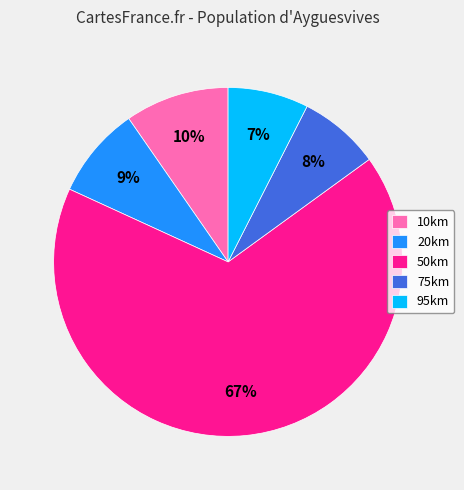

Which slice is the largest?

50km